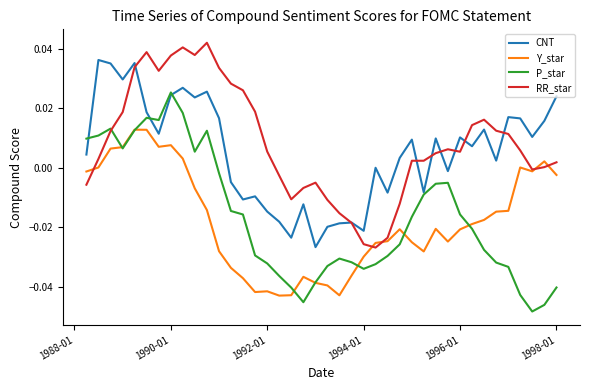

Which series has the largest range (max minus min)?

P_star